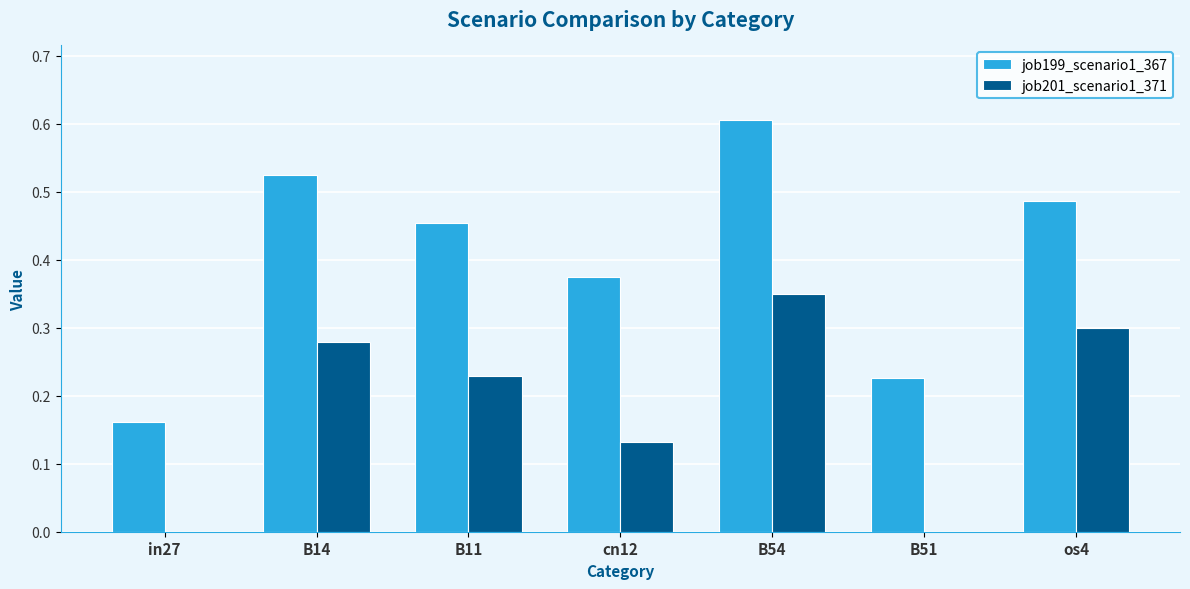

Which category has the highest value across all series?

B54